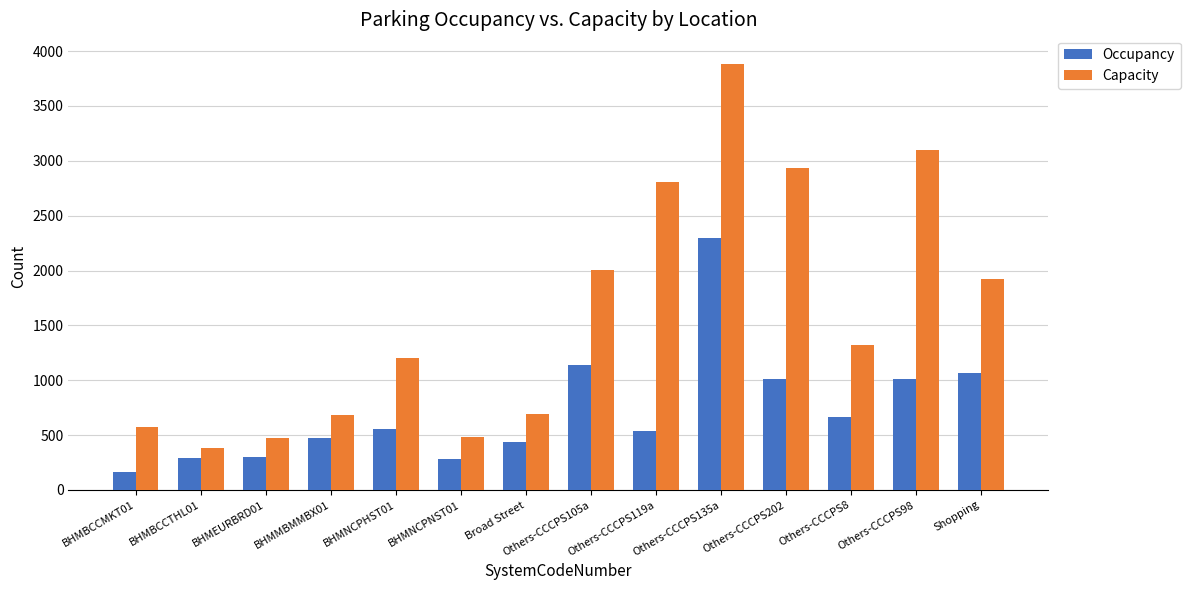

Which series has the widest spread of values?

Capacity